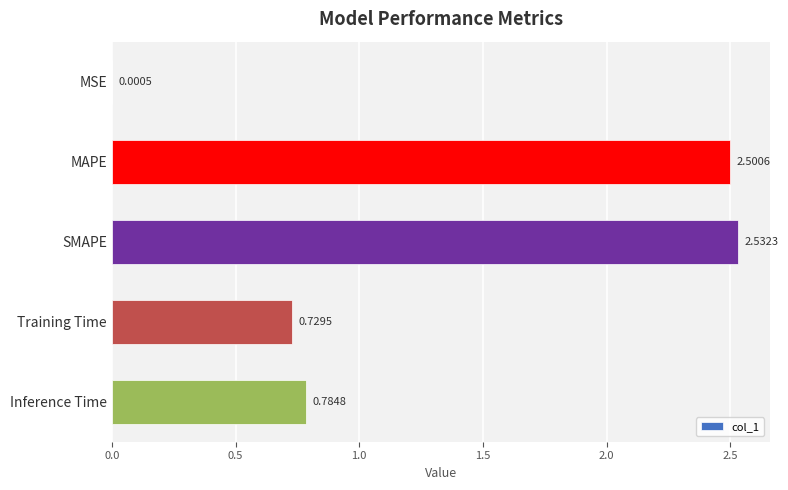

Which label corresponds to the largest value in the chart?

SMAPE